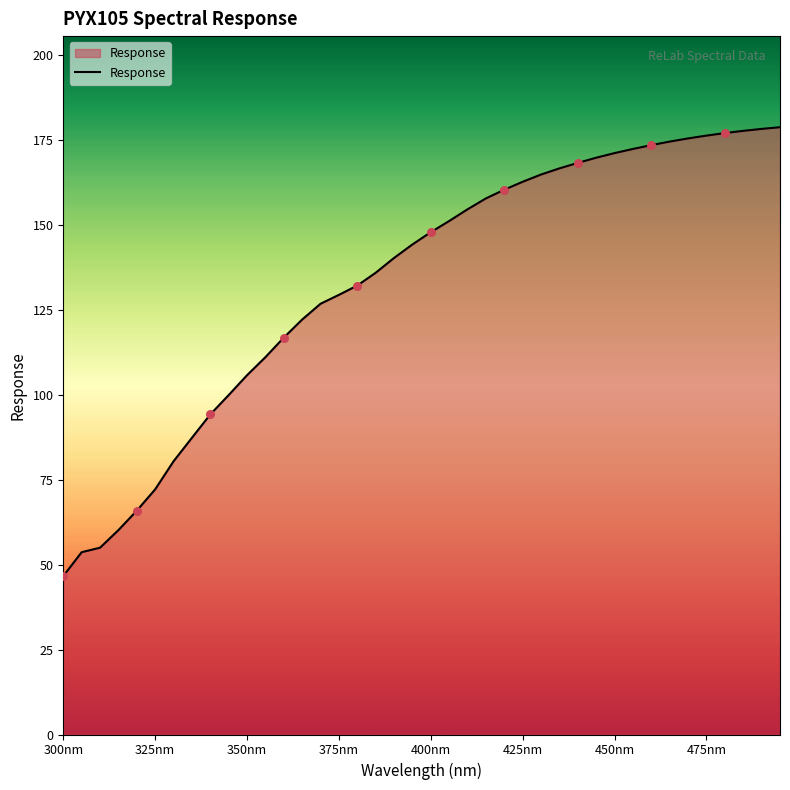

How many lines are shown in the chart?

1